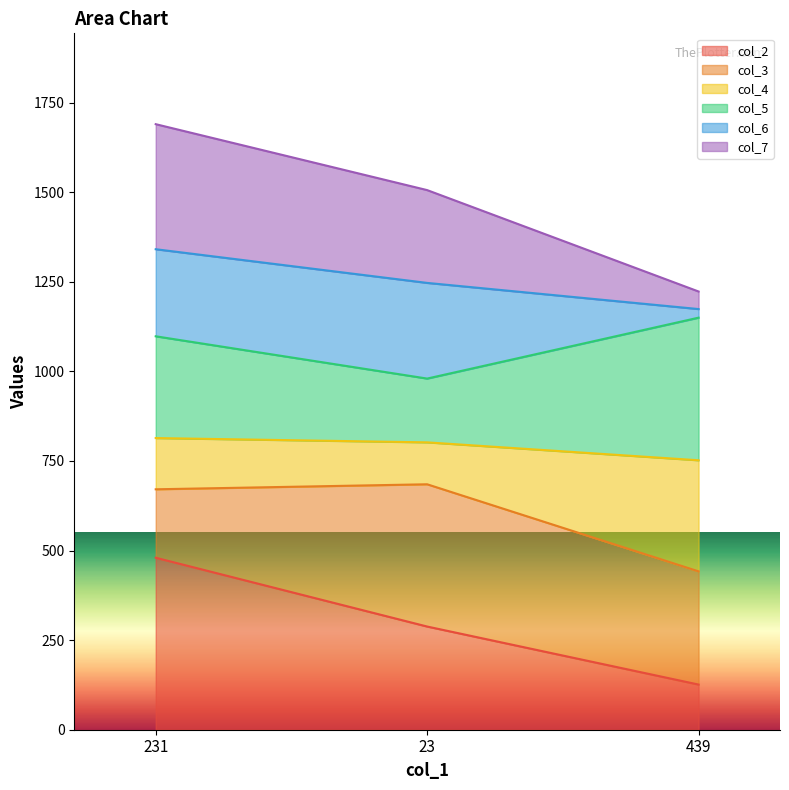

Which category has the lowest value in the col_2 series?

439